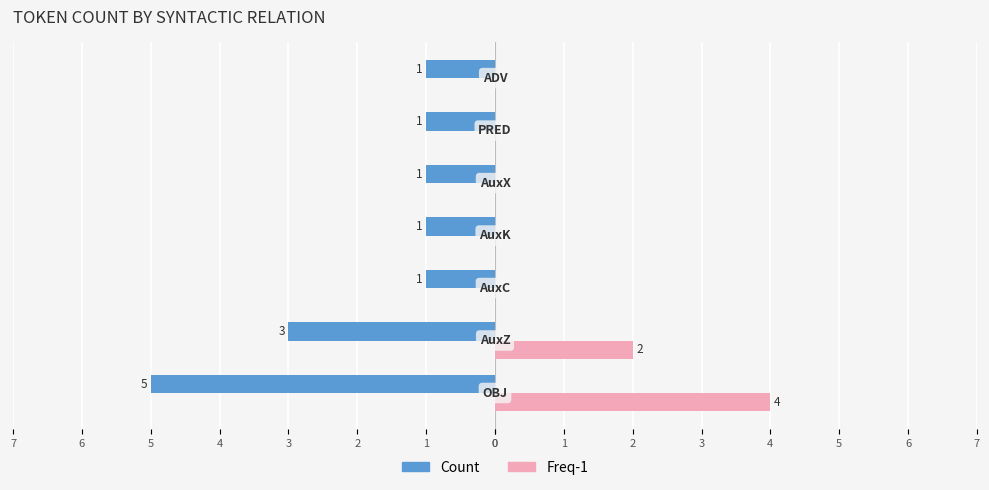

Rank the series by their average value, from highest to lowest.

Freq-1, Count